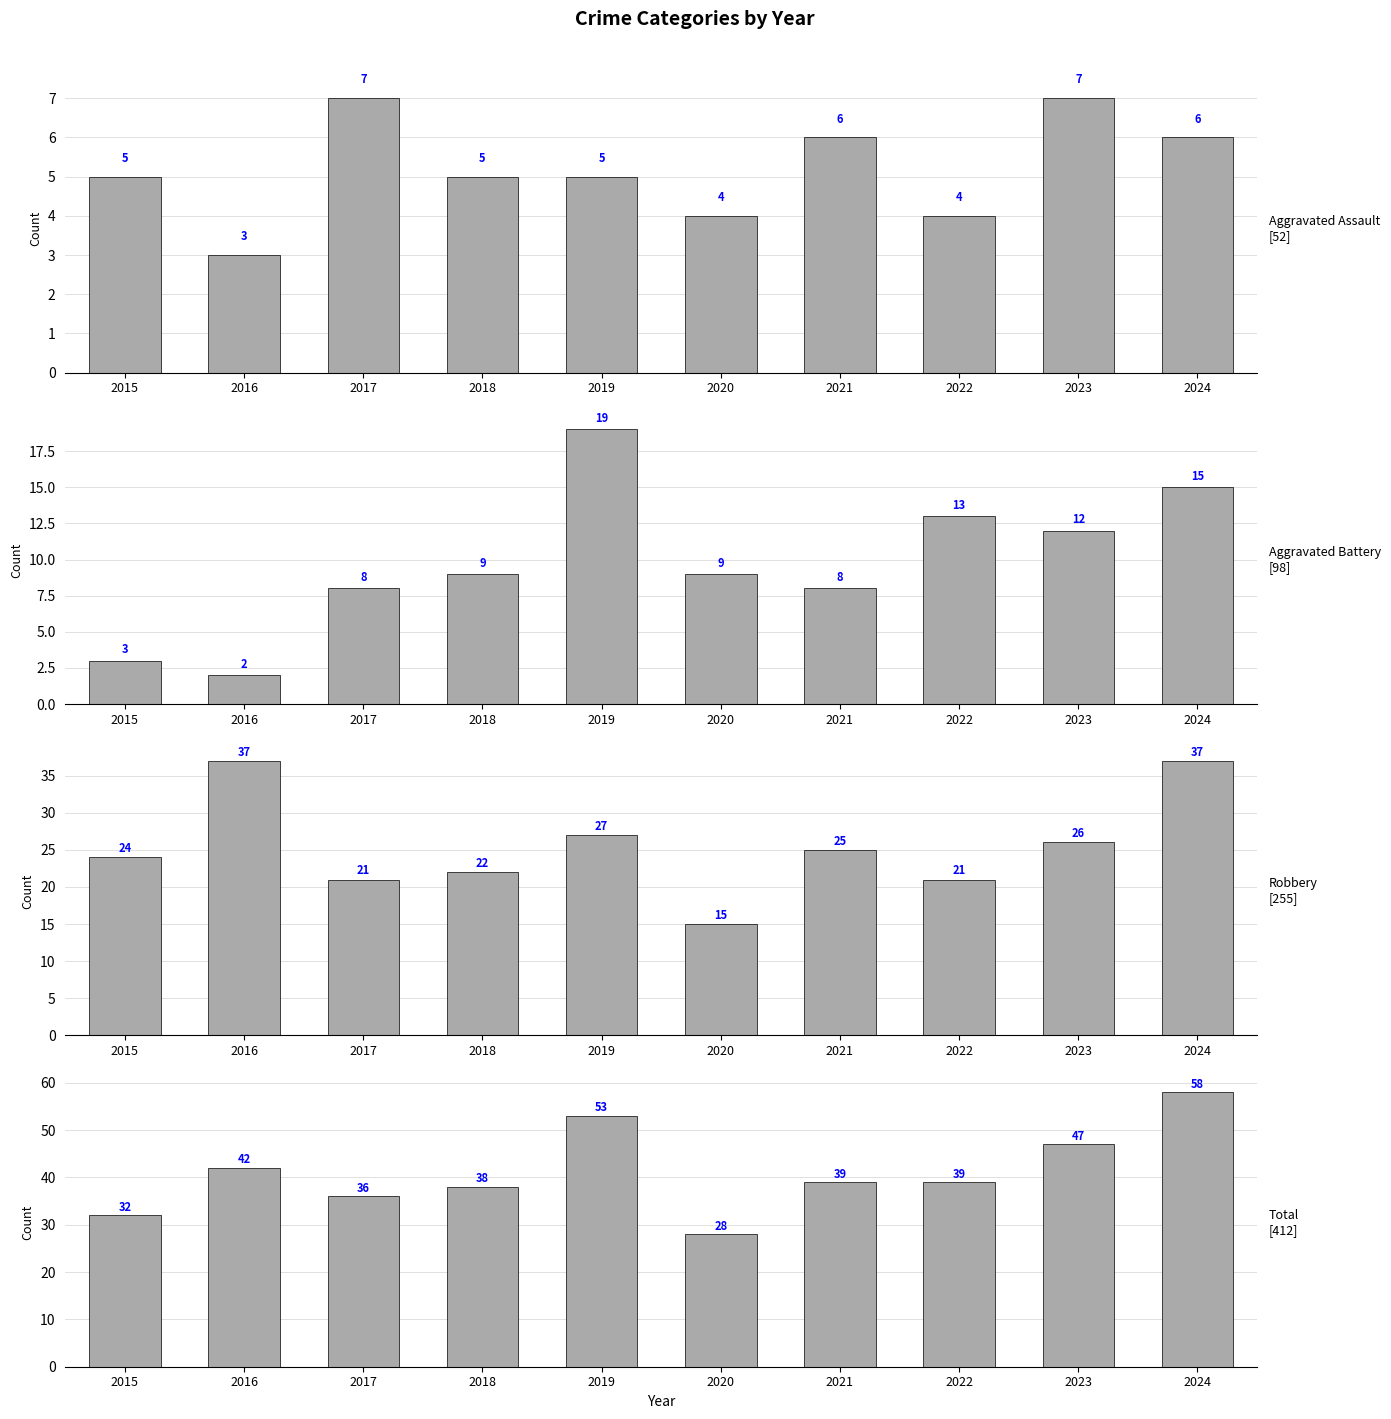

List the series in order of their peak value, highest first.

Total, Robbery, Aggravated Battery, Aggravated Assault